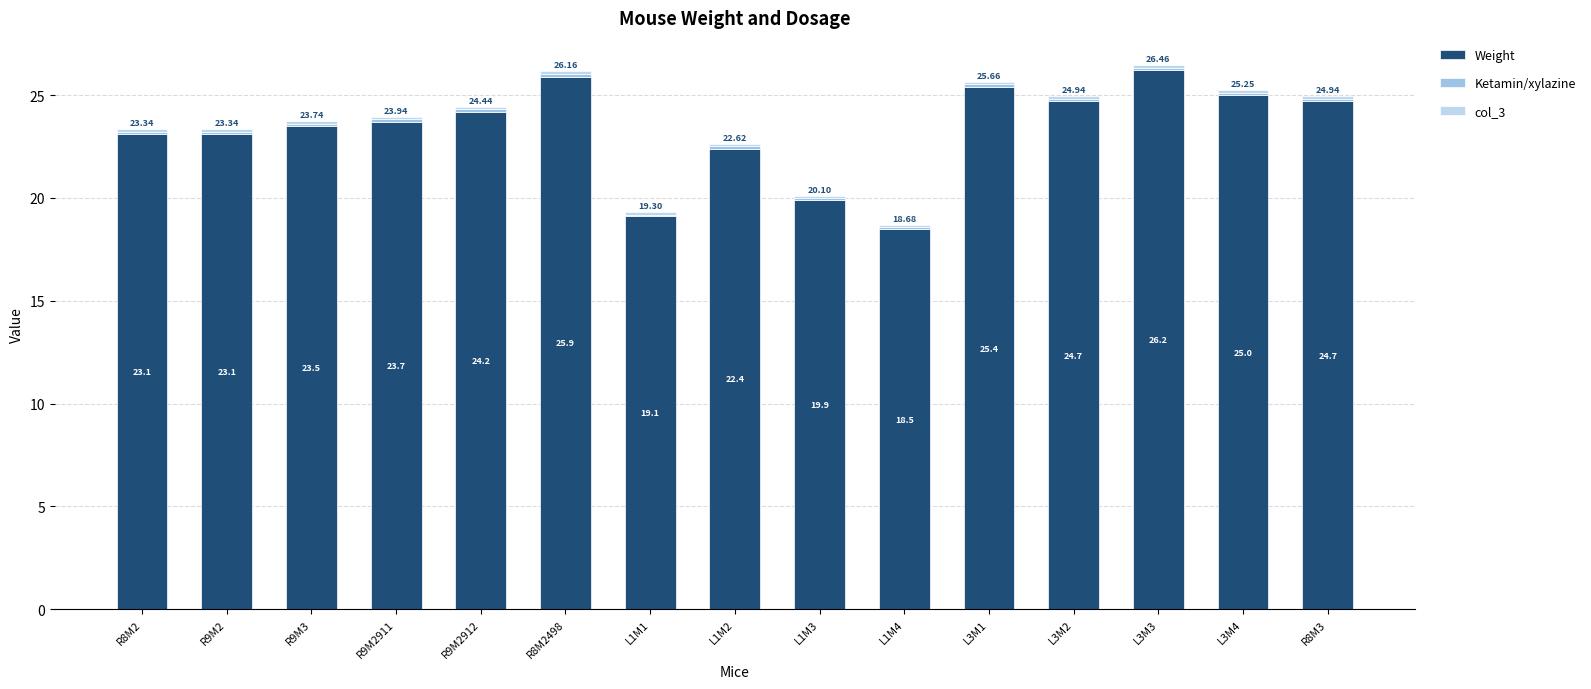

Which category has the lowest value in the Weight series?

L1M4